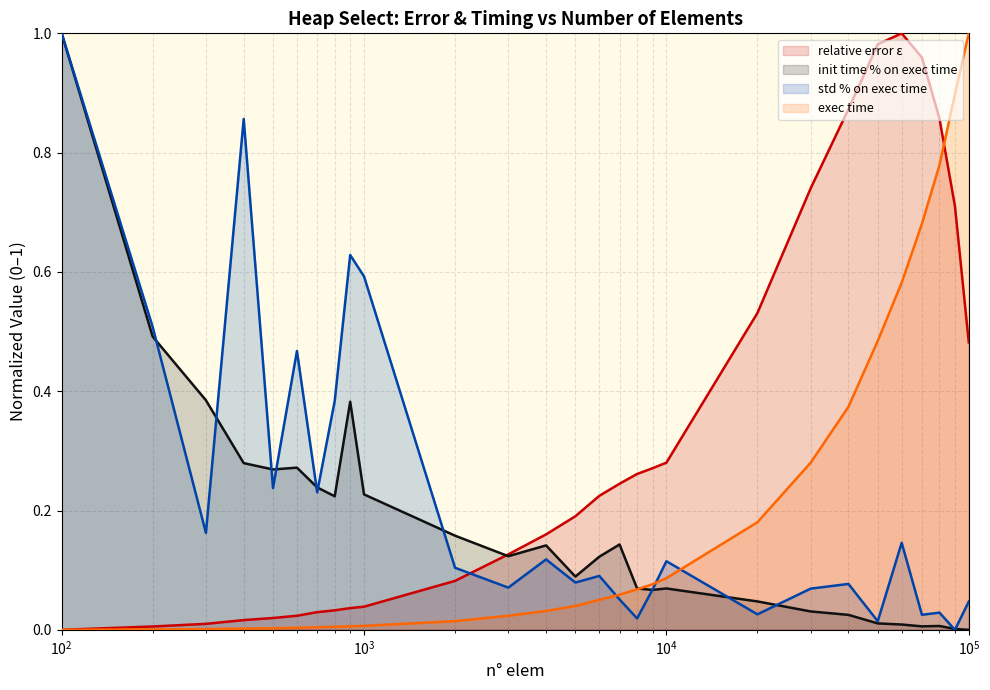

Which series has the largest total across all categories?

relative error ε